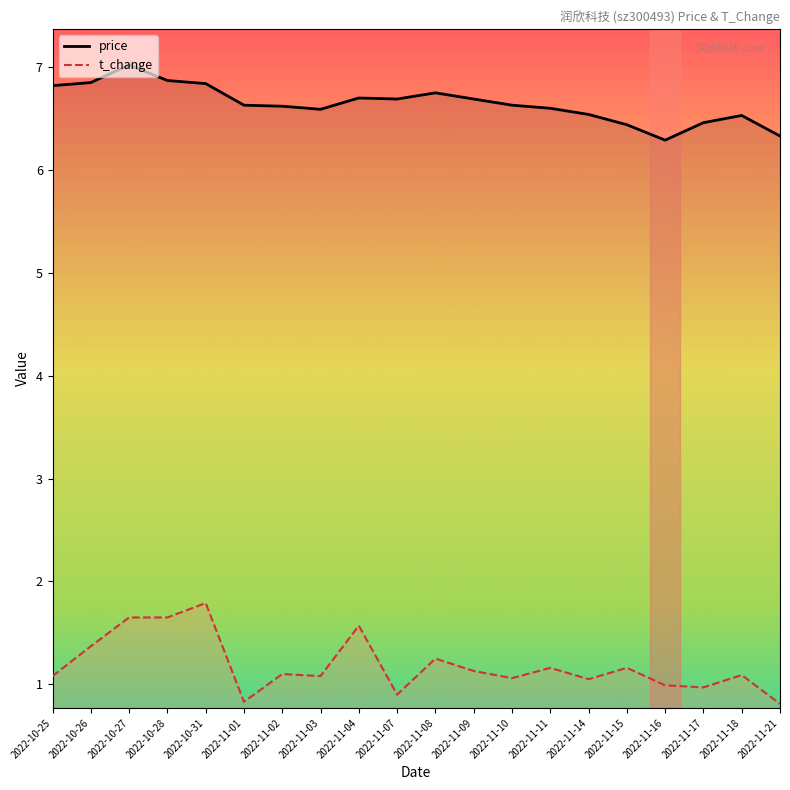

Rank the categories by price value from highest to lowest.

2022-10-27, 2022-10-28, 2022-10-26, 2022-10-31, 2022-10-25, 2022-11-08, 2022-11-04, 2022-11-07, 2022-11-09, 2022-11-01, 2022-11-10, 2022-11-02, 2022-11-11, 2022-11-03, 2022-11-14, 2022-11-18, 2022-11-17, 2022-11-15, 2022-11-21, 2022-11-16